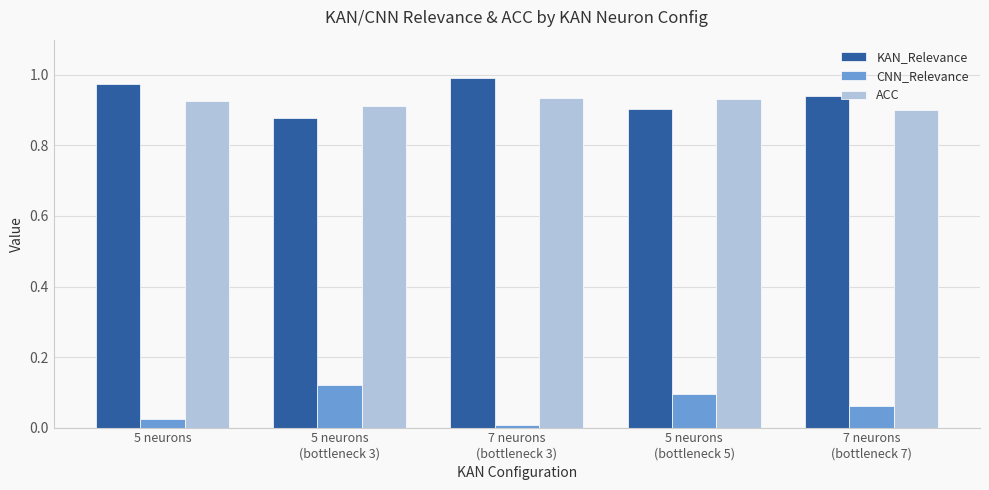

Is it true that CNN_Relevance equals 0.0 at 5 neurons?

True